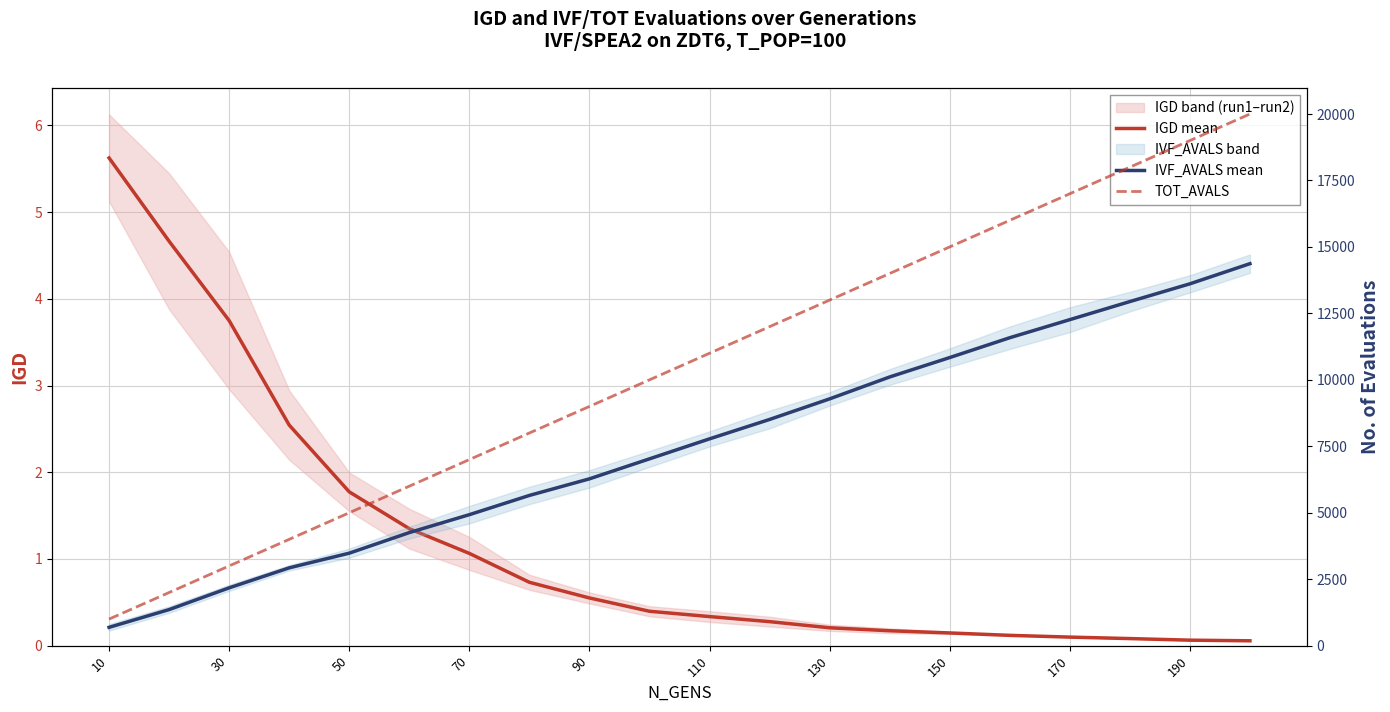

What is the average value of the TOT_AVALS series?

10500.0